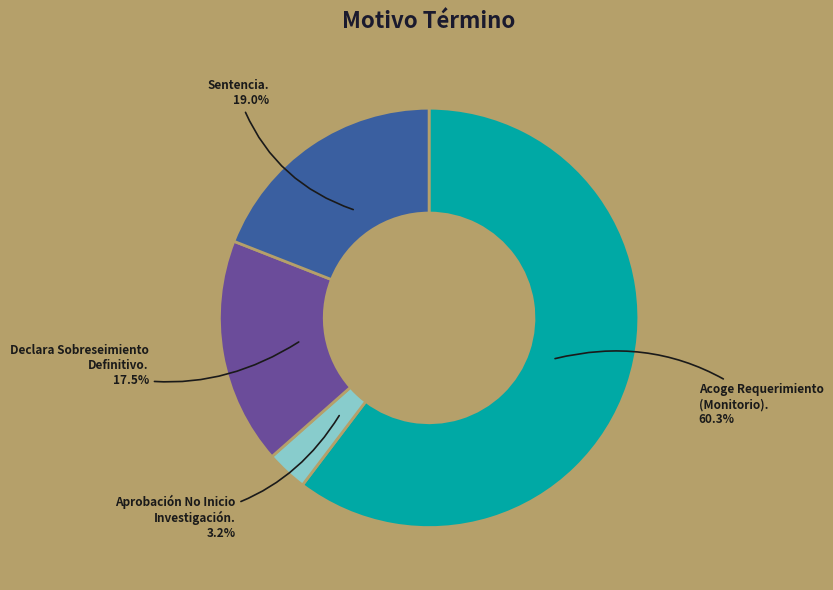

What is the largest slice in the pie chart?

Acoge Requerimiento (Monitorio).